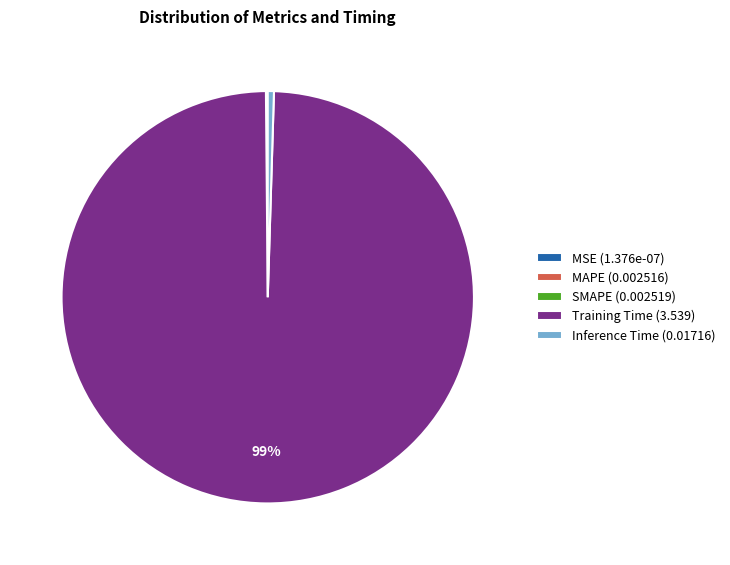

True or false: Training Time (3.539) accounts for 89% of the total.

False